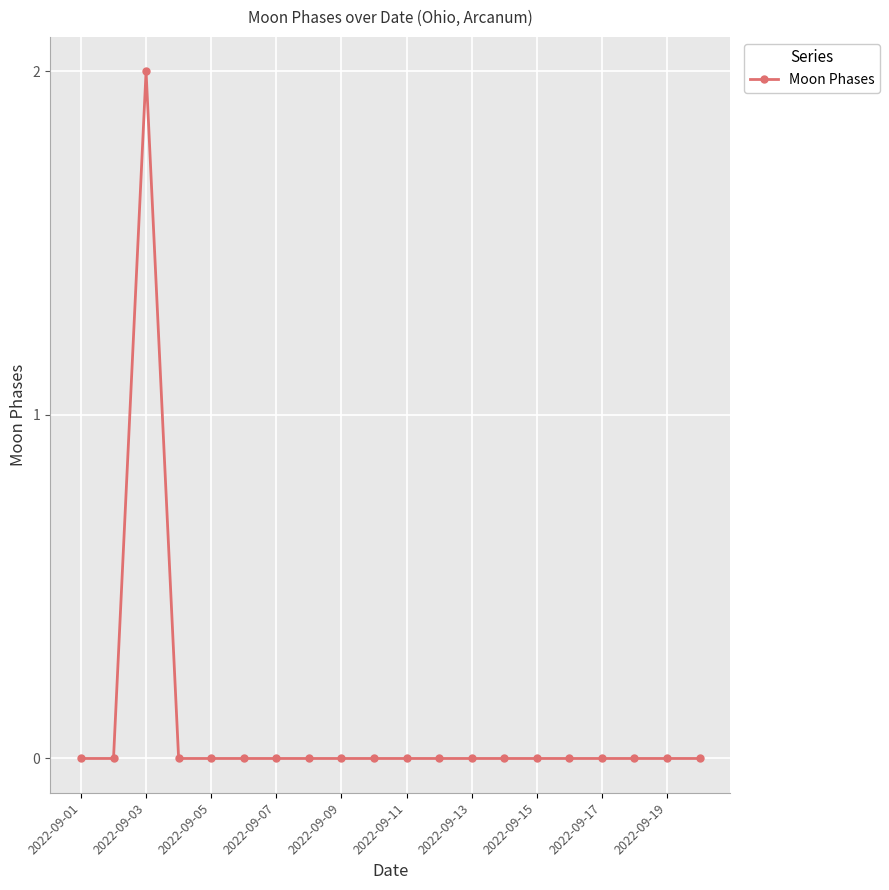

Reading left to right, what are all the values shown in this chart?

0	0	2	0	0	0	0	0	0	0	0	0	0	0	0	0	0	0	0	0